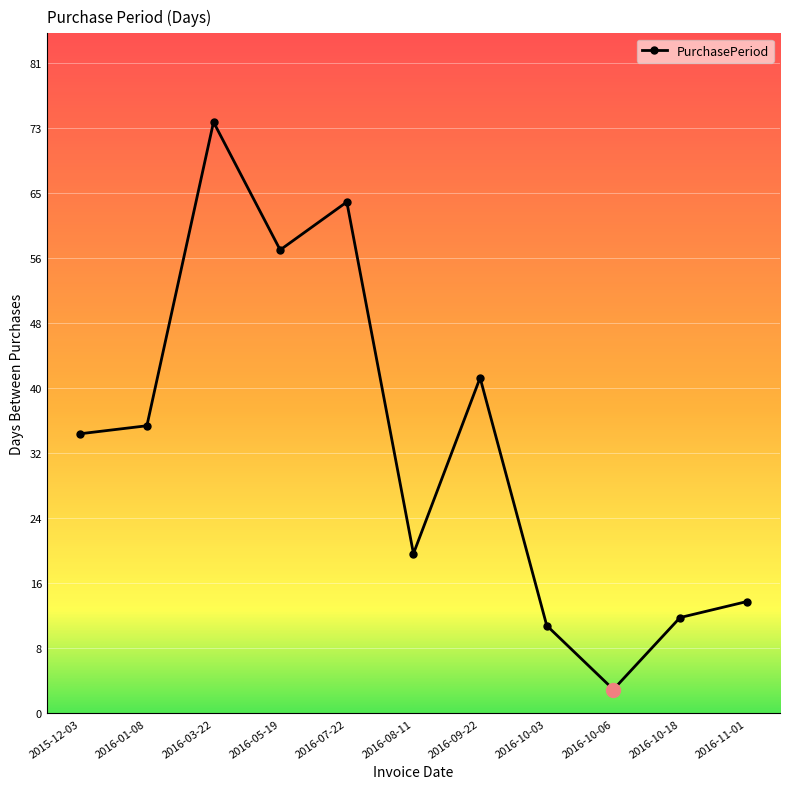

Is this an area chart (filled region under the line)?

No